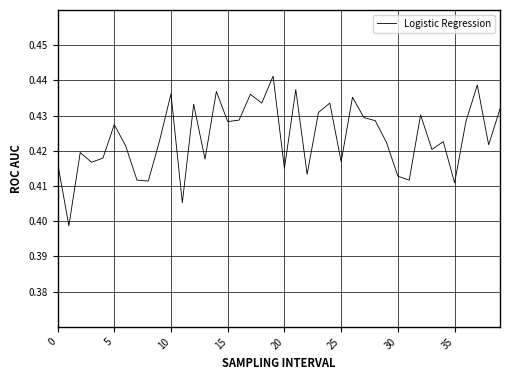

How many interior local valleys (lower than both neighbors) does the data have?

14